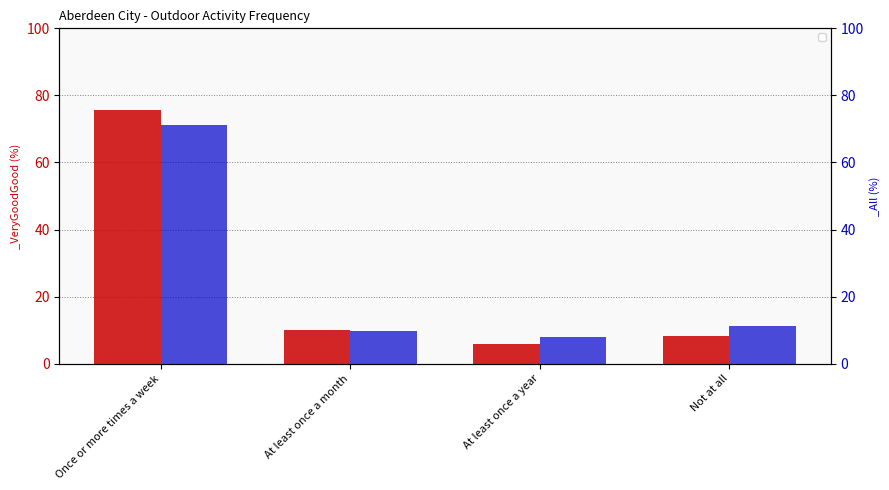

What is the difference between the _All values at Not at all and Once or more times a week?

60.0